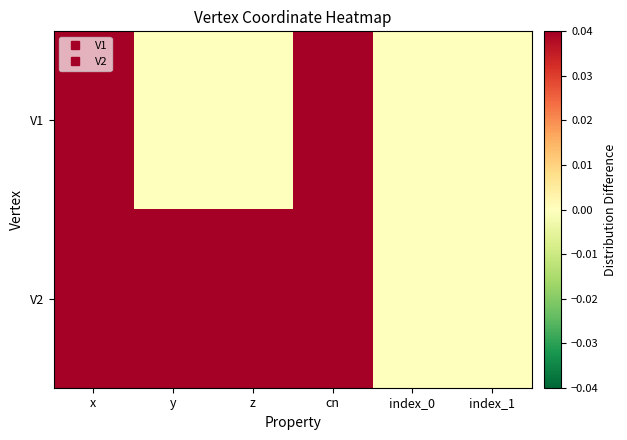

Which category has the lowest value across all series?

y